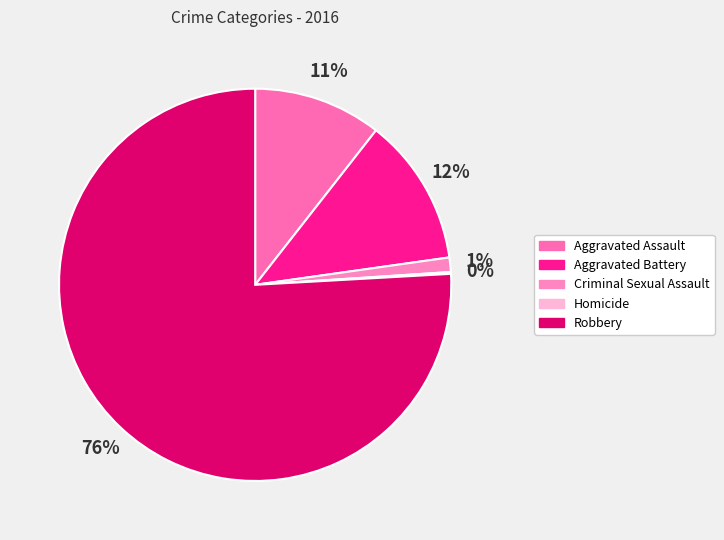

Does any single category account for the majority?

Yes